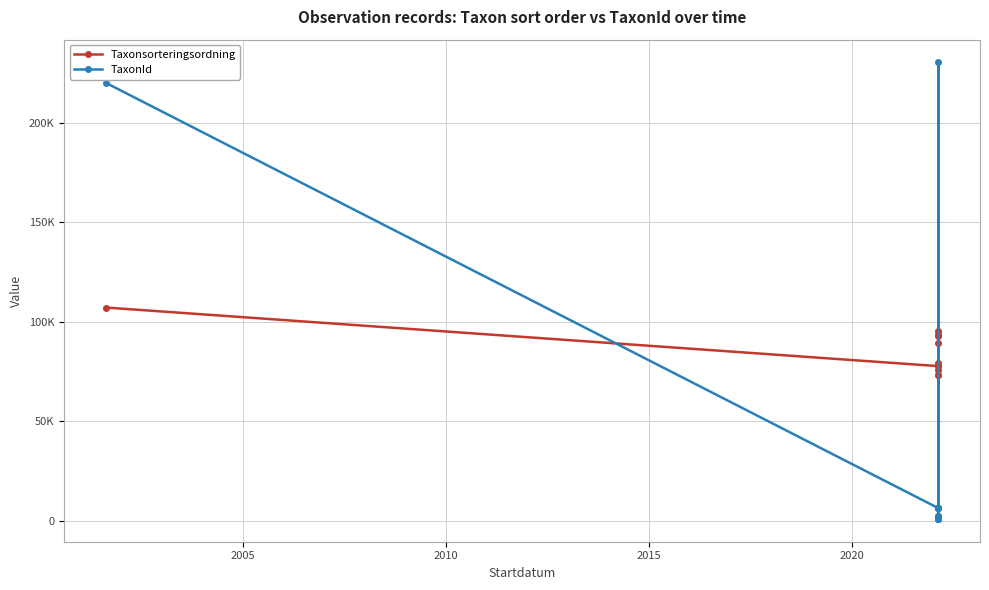

Count the number of categories in the chart.

12